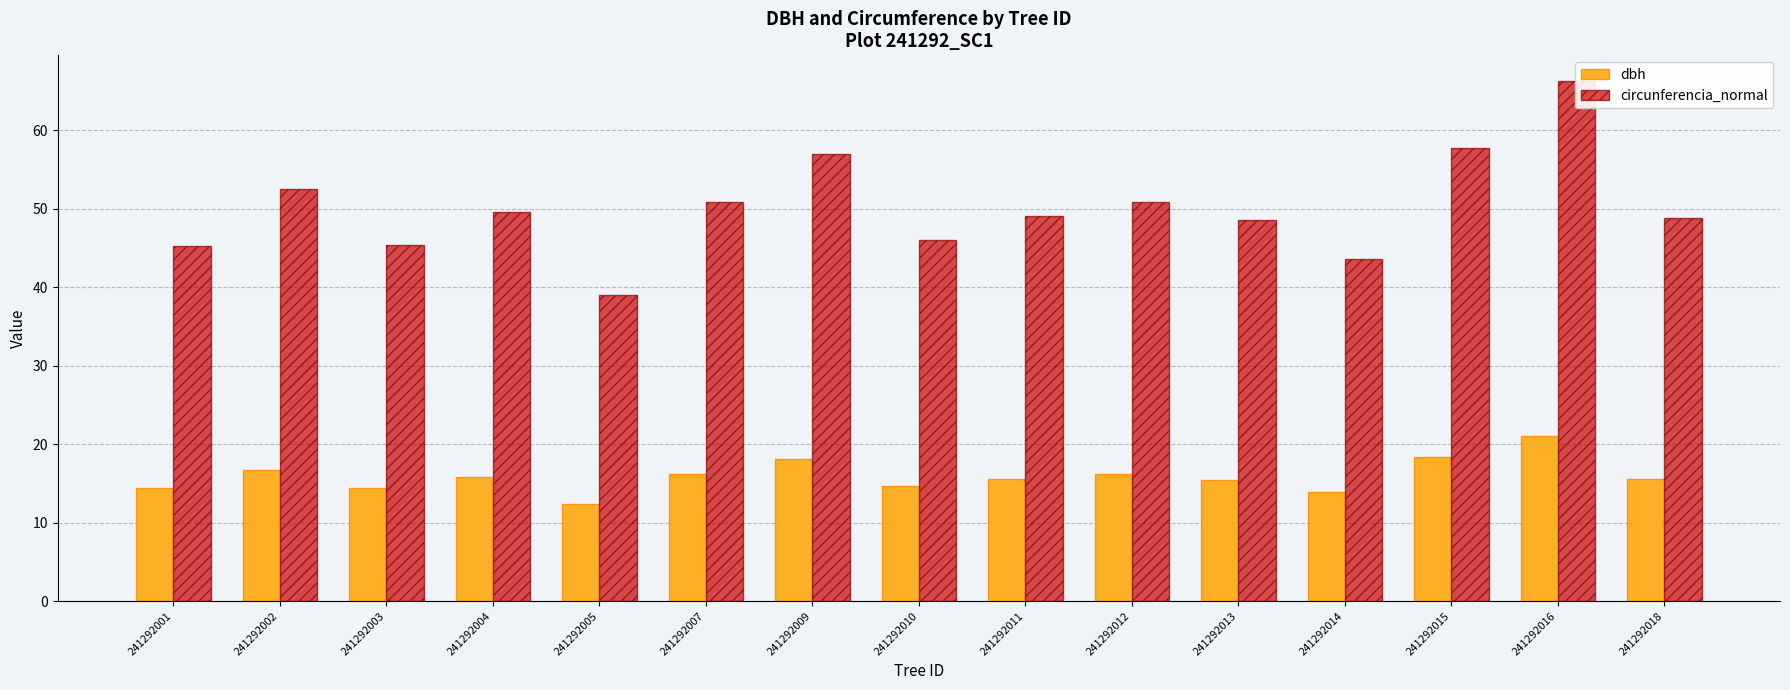

How many data points does each series have?

15